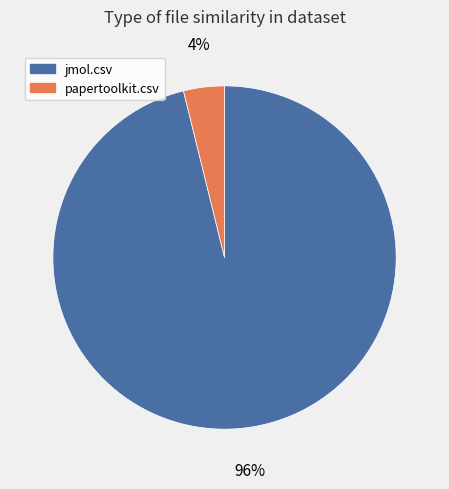

Does any single category account for the majority?

Yes